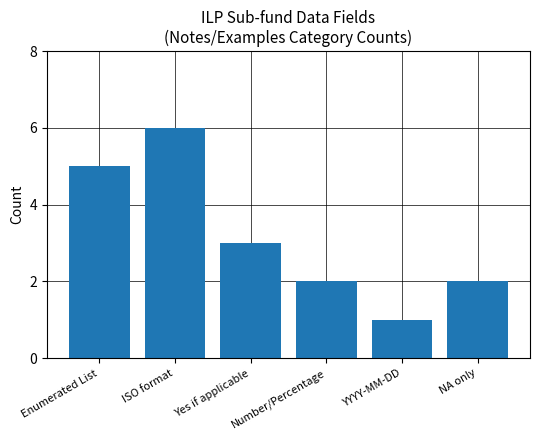

Approximately how many times larger is the value at ISO format compared to NA only?

3.0